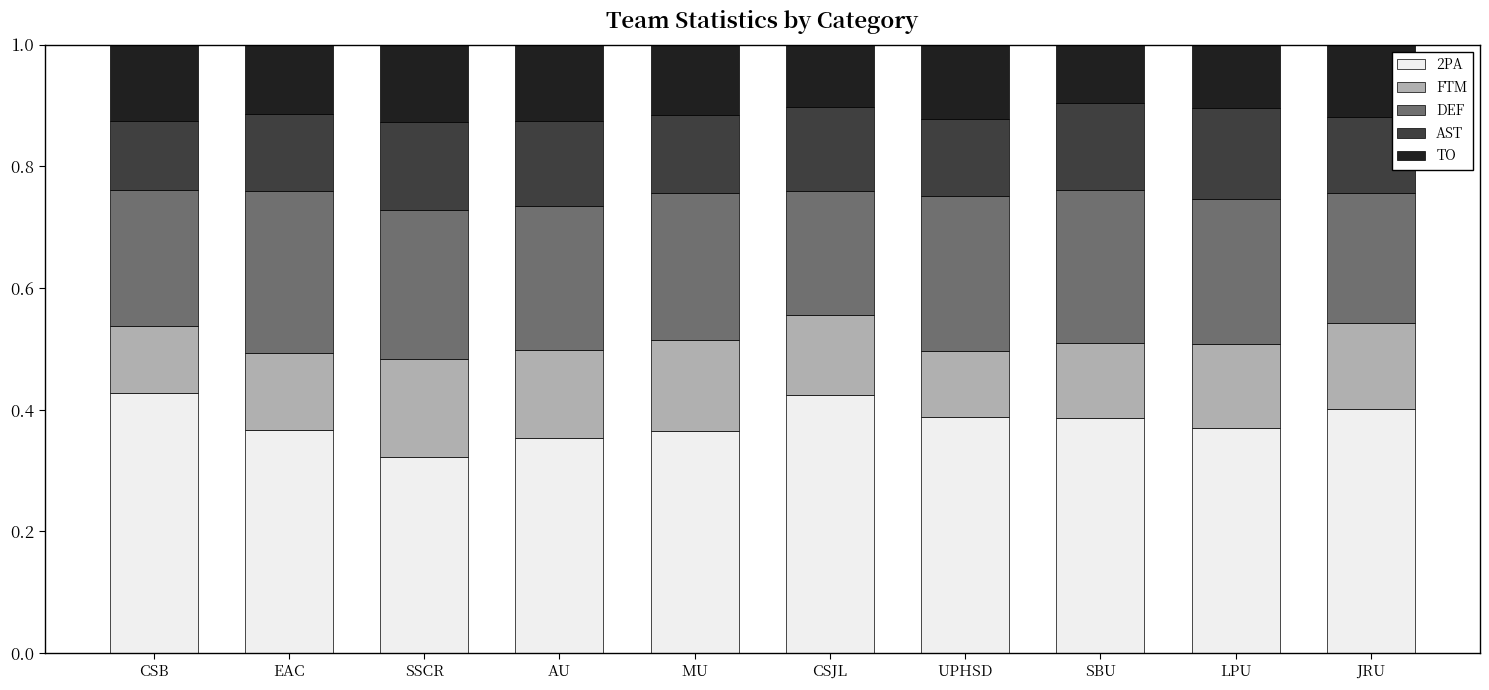

What is the total value across all series at SSCR?

1.0